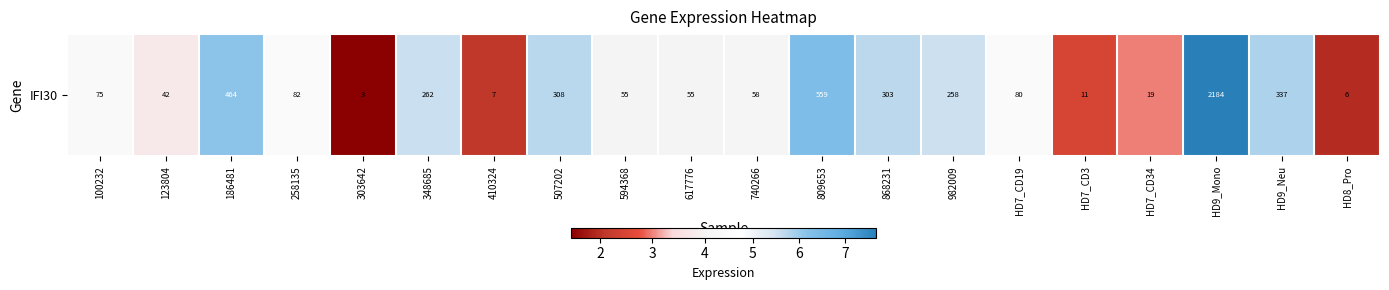

Count the number of categories in the chart.

20